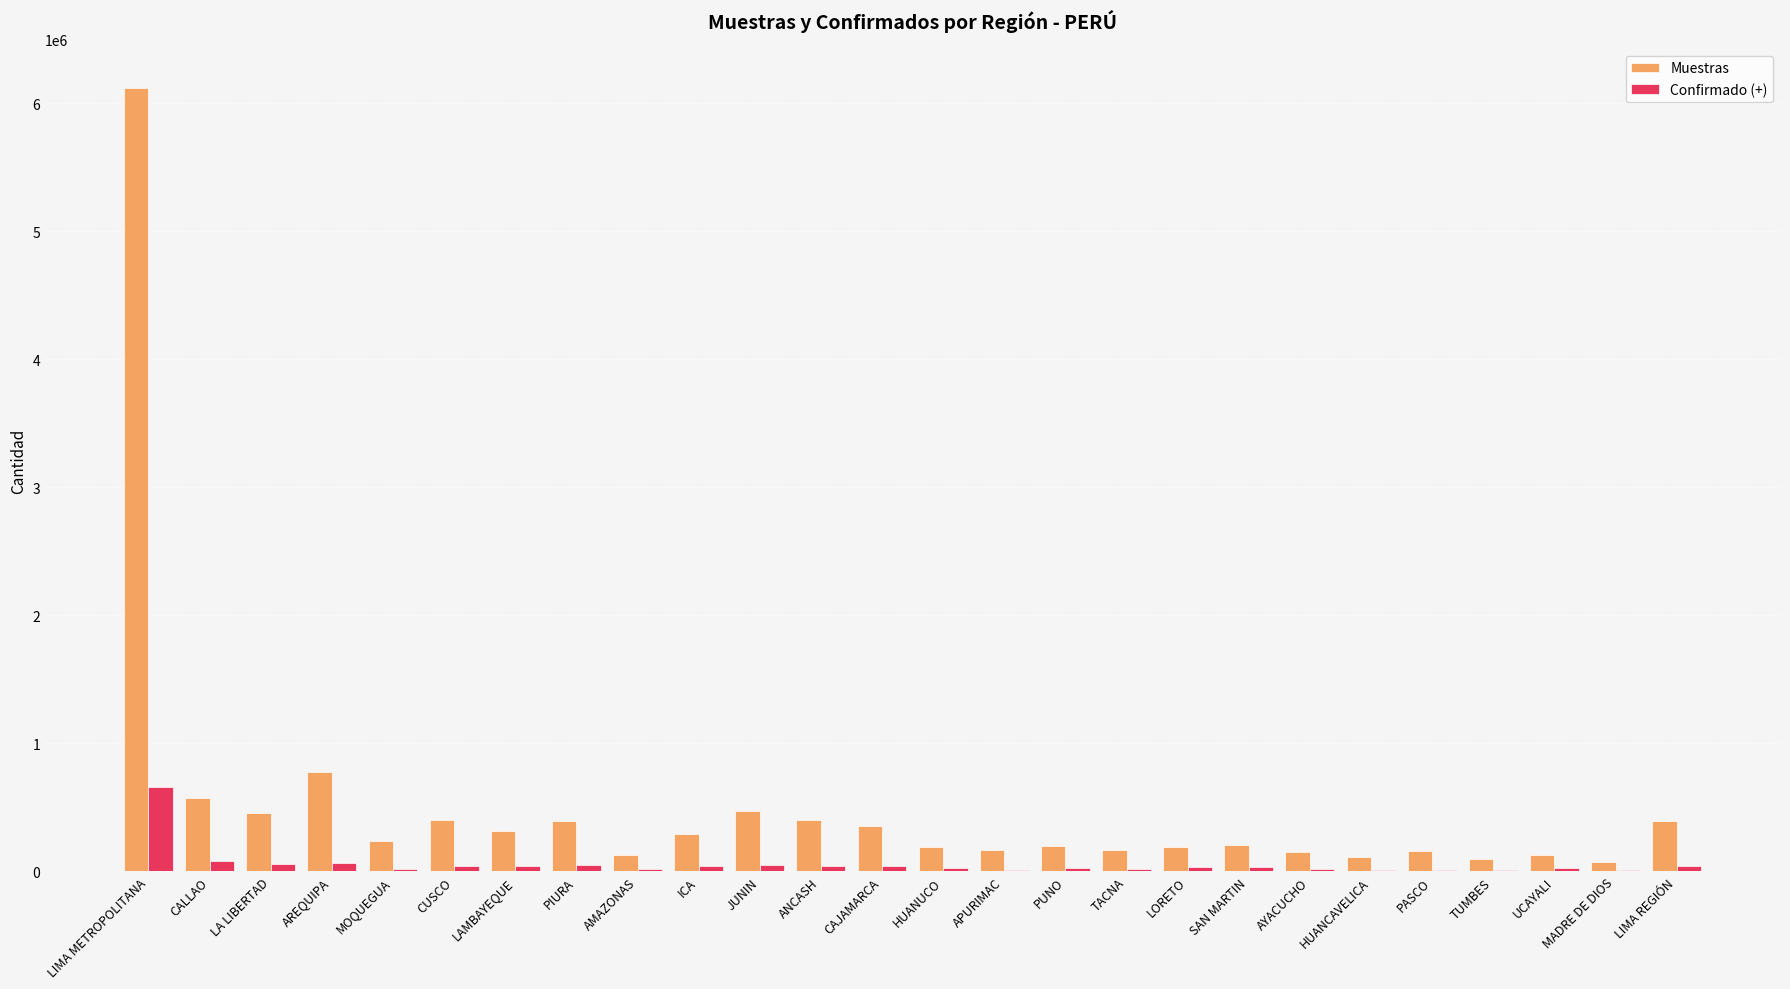

How many series are shown in this chart?

2